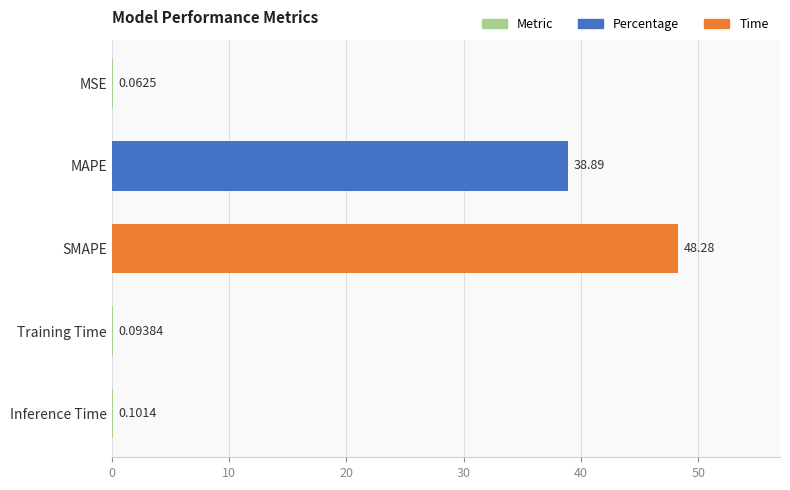

What is the sum of the values at SMAPE and Inference Time?

48.4